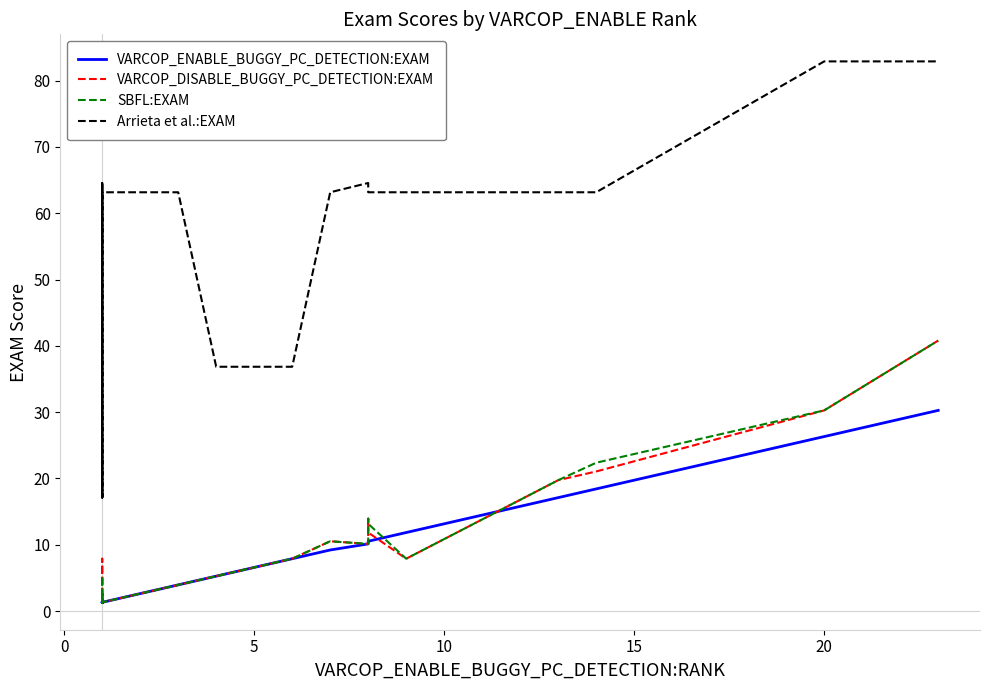

True or false: VARCOP_ENABLE_BUGGY_PC_DETECTION:EXAM has more than 1 interior local peaks.

False